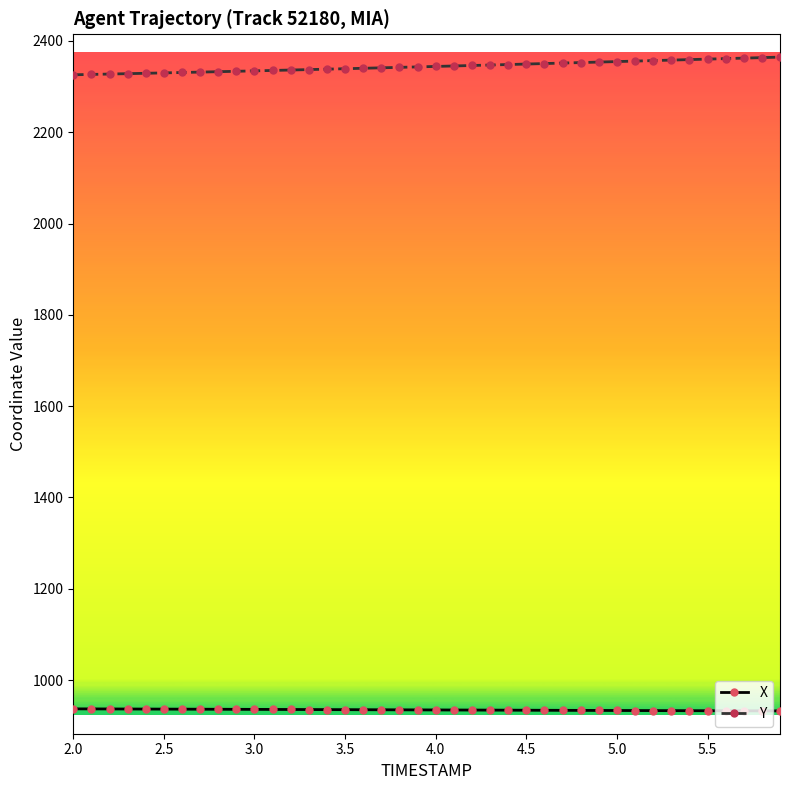

What is the minimum value shown in the chart?

932.5